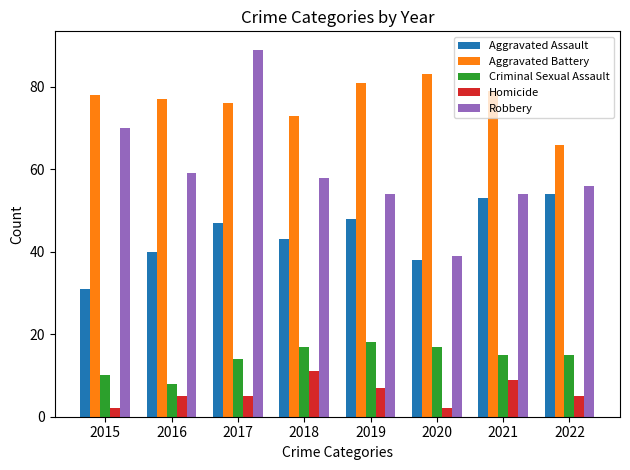

The Aggravated Assault series shows 50 at 2015. True or false?

False